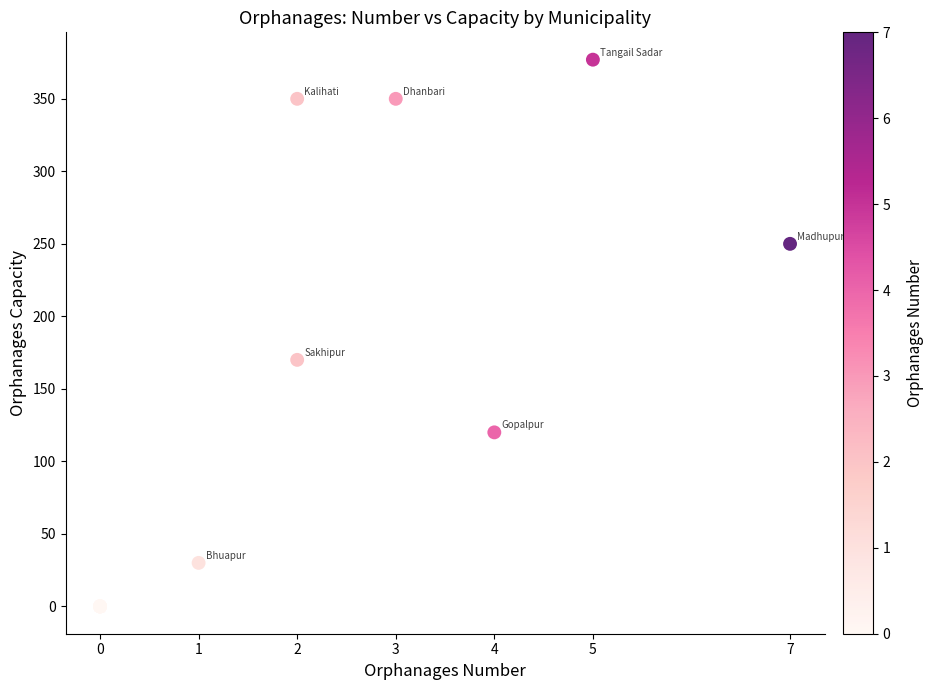

What Y value in the scatter plot is closest to 188?

170